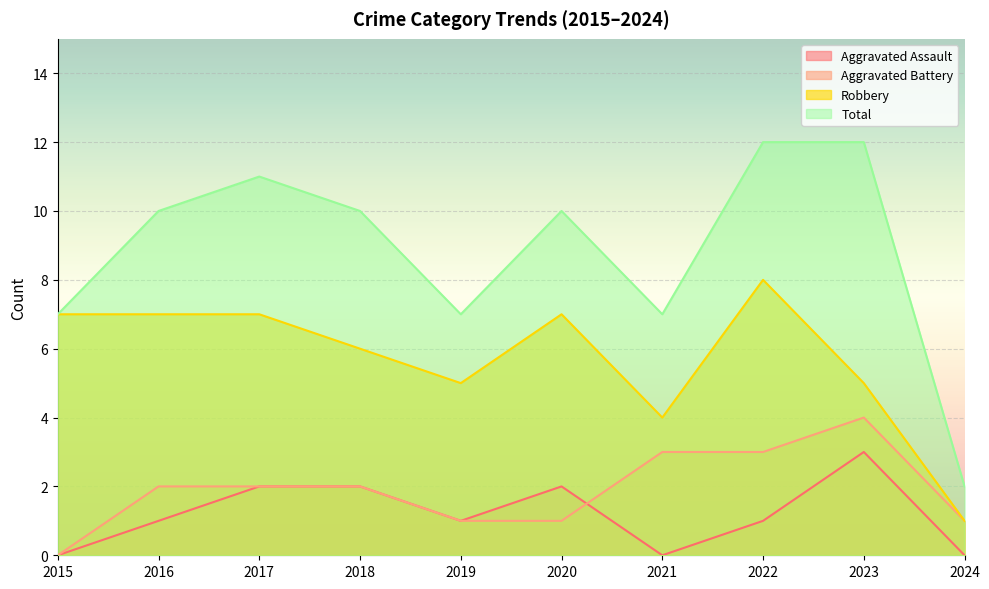

Count the number of data series in this chart.

4